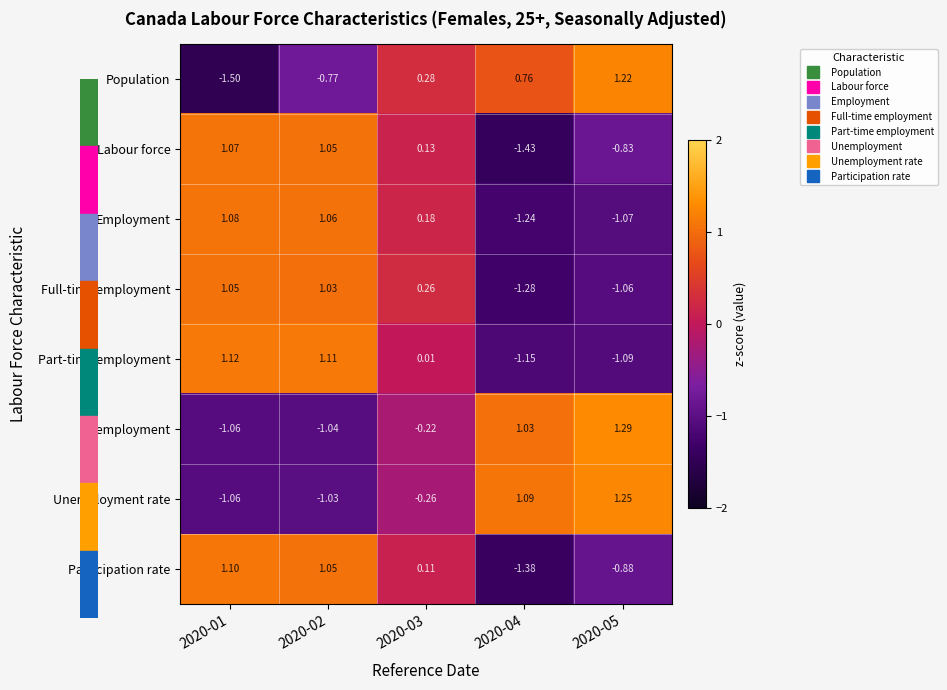

What is the total value across all series at 2020-04?

-3.6